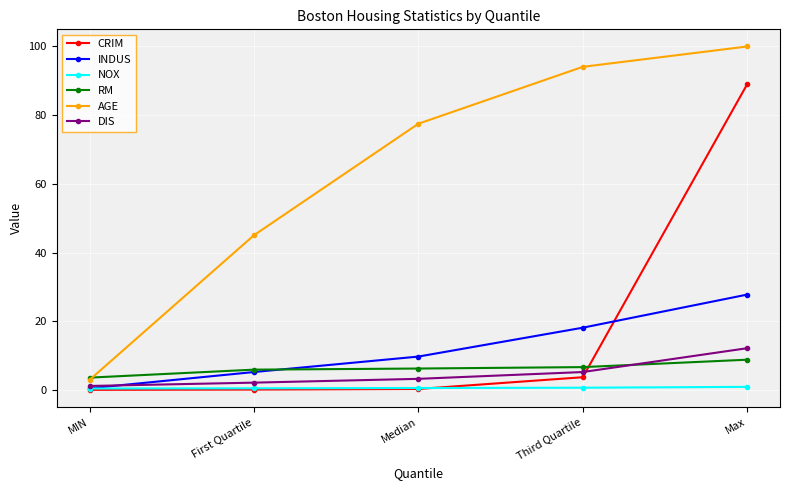

The CRIM series shows 0.0 at MIN. True or false?

True